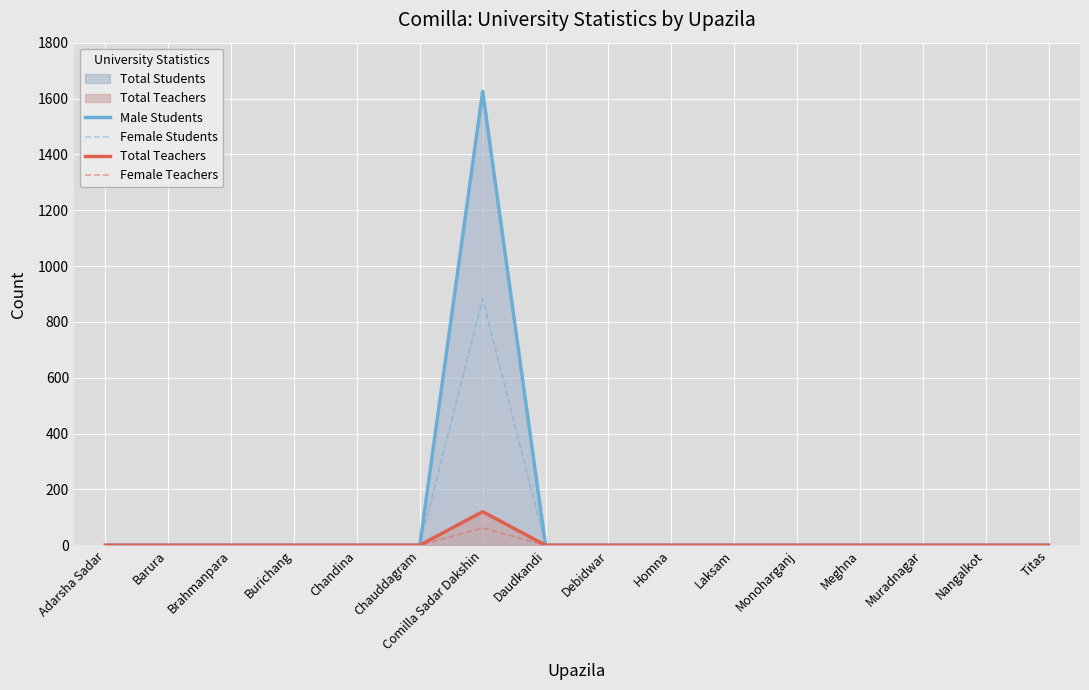

True or false: Female Students and Male Students cross at least once.

False